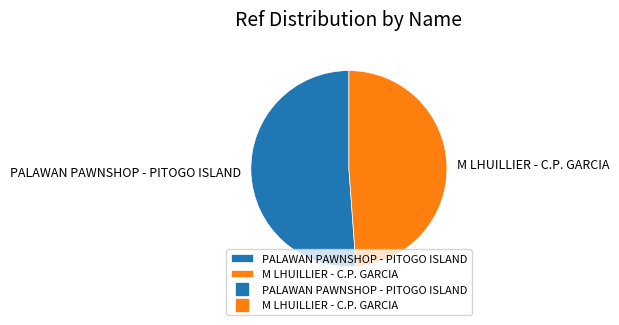

Is it true that M LHUILLIER - C.P. GARCIA is 56% of the pie?

False